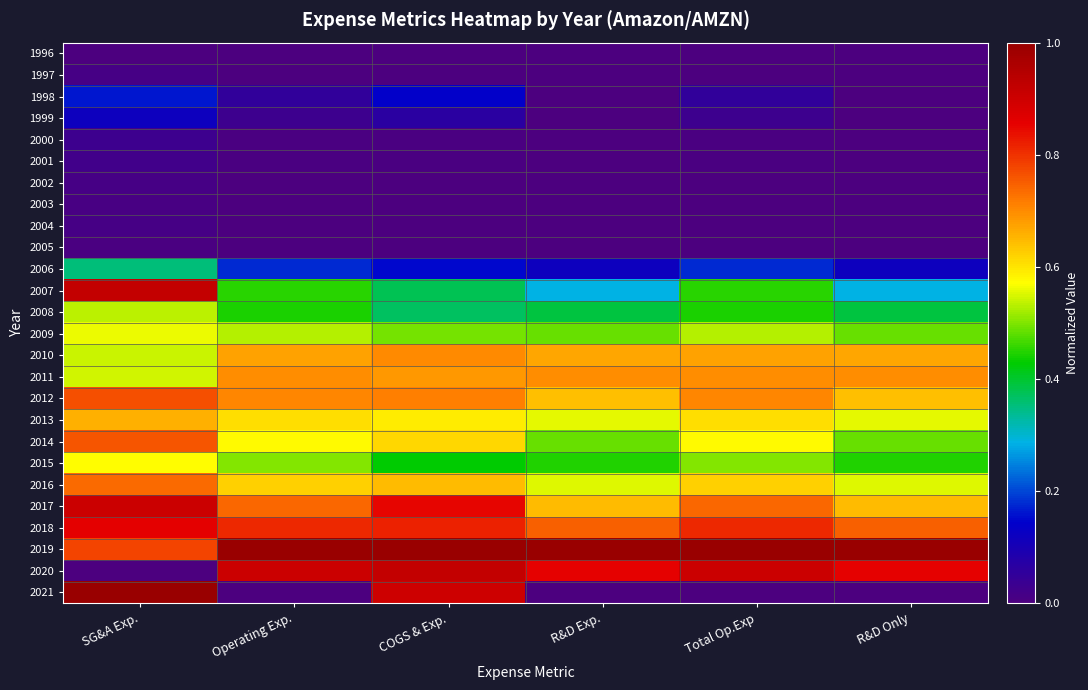

Rank the series by their maximum value, from lowest to highest.

1996, 2005, 2003, 1997, 2004, 2002, 2001, 2000, 1999, 1998, 2006, 2008, 2009, 2015, 2013, 2011, 2010, 2016, 2014, 2012, 2018, 2017, 2007, 2020, 2019, 2021